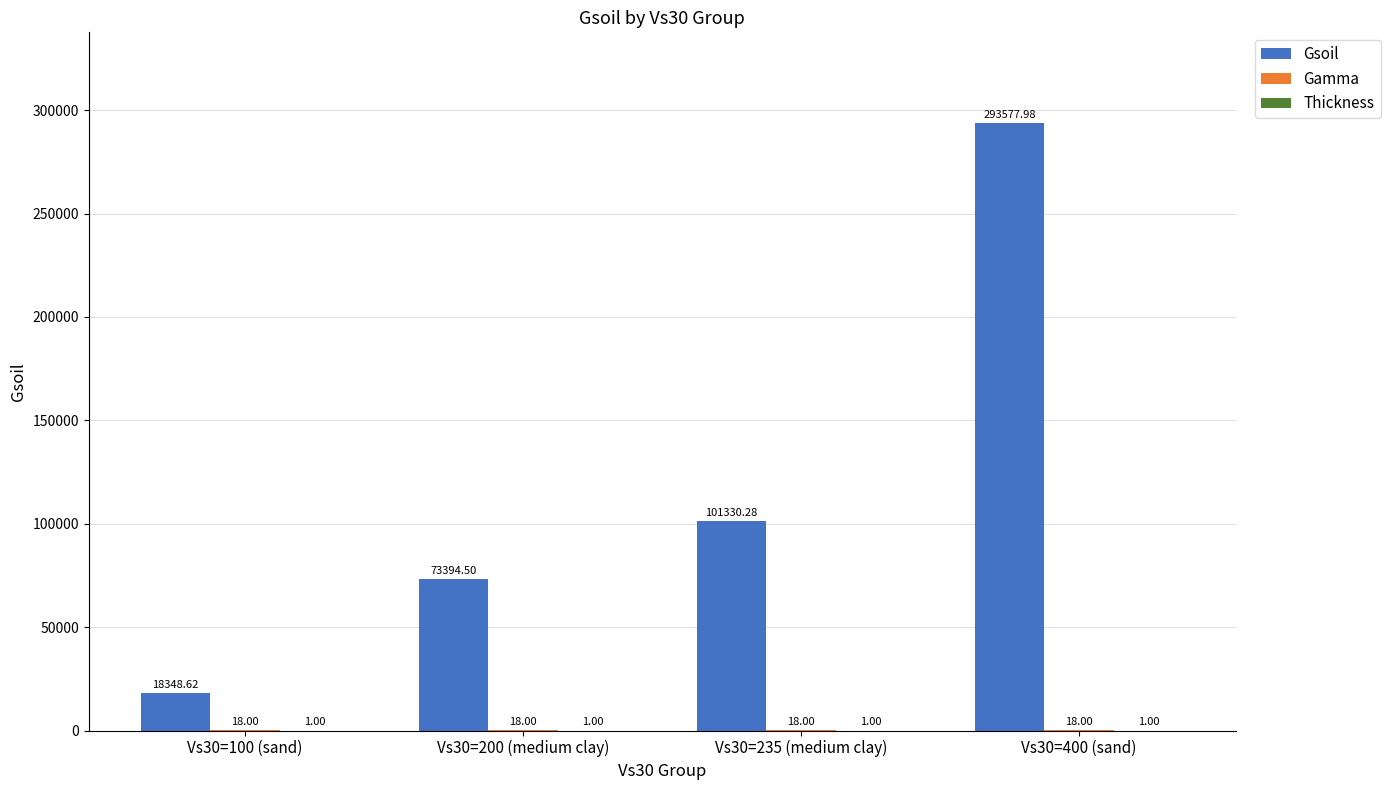

How many categories are shown in the chart?

4